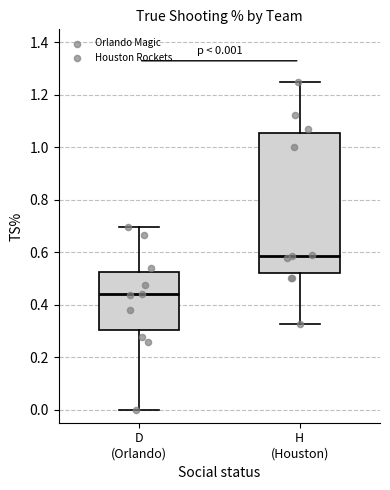

Which box has the lowest median line?

D (Orlando)